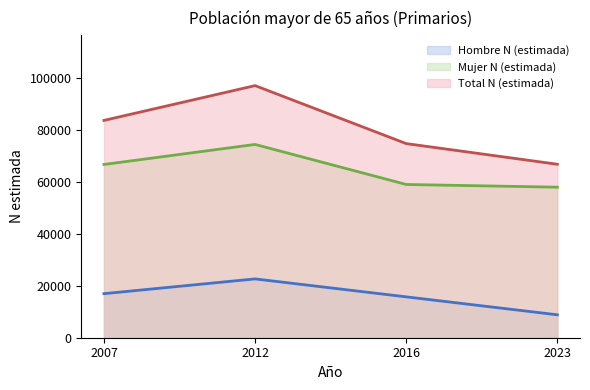

Where is the first local maximum for Mujer N (estimada) (línea)?

2012